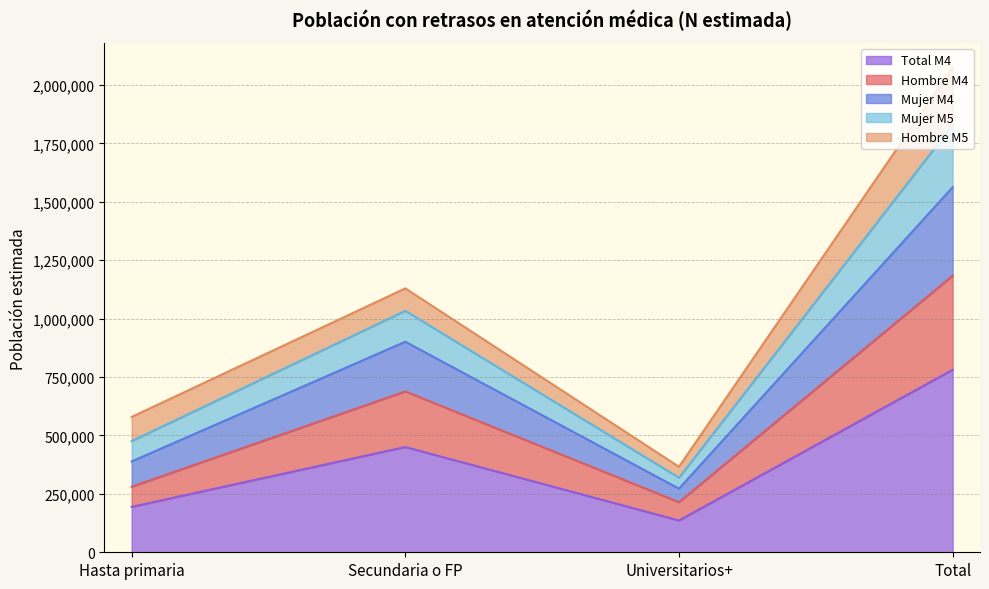

Which category has the lowest value in the Total M4 series?

Universitarios+